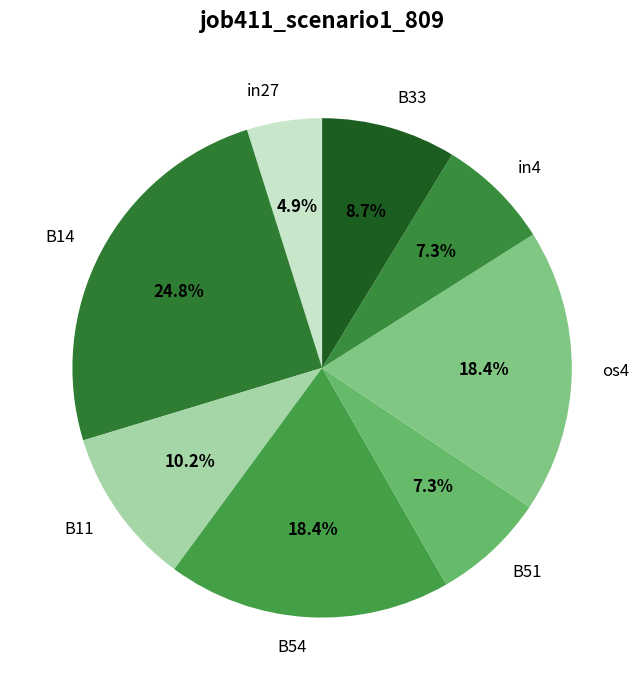

What is the largest slice in the pie chart?

B14